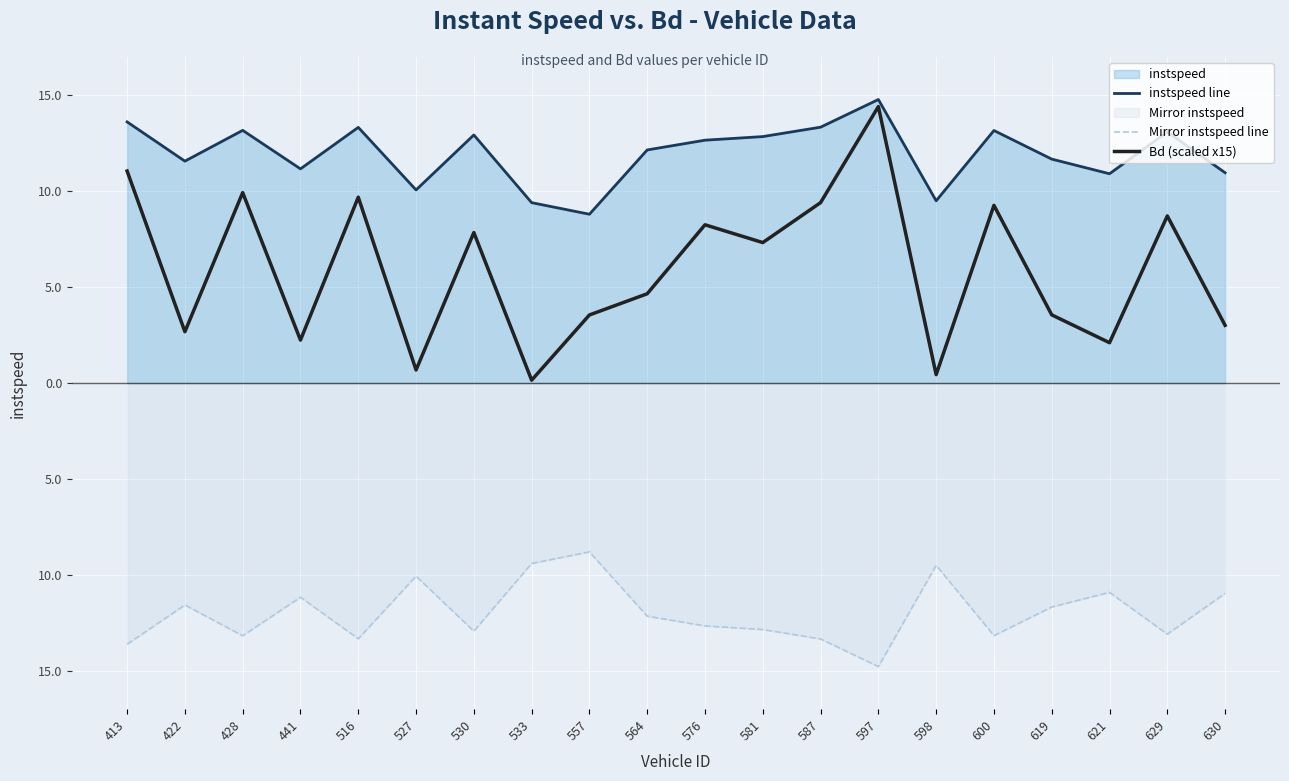

Where is the first local maximum for Mirror instspeed line?

422